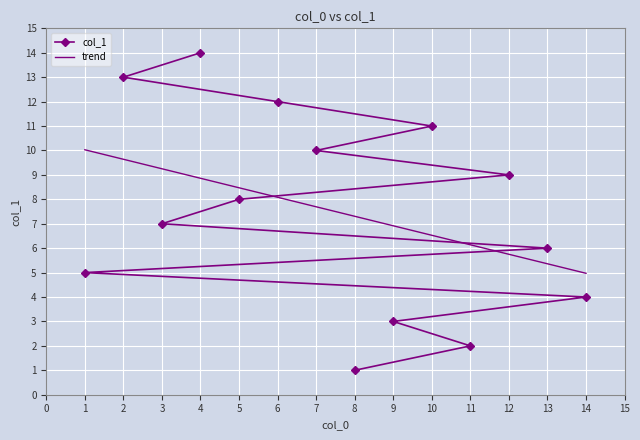

What is the maximum value shown in the chart?

14